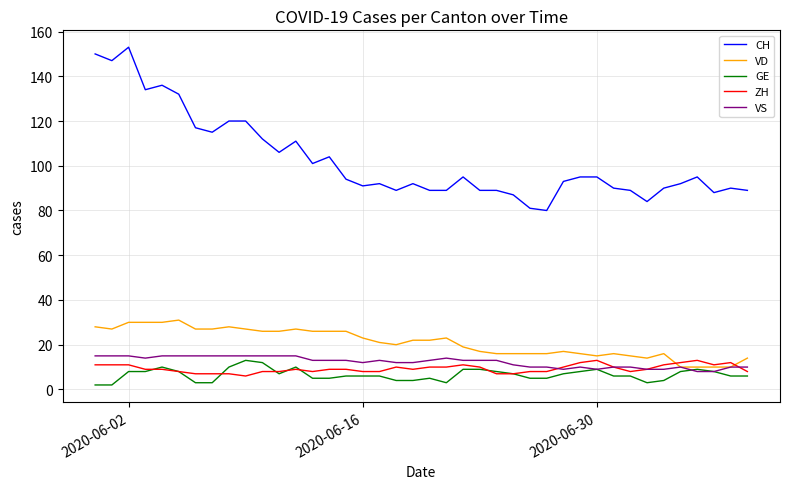

Which series has the widest spread of values?

CH